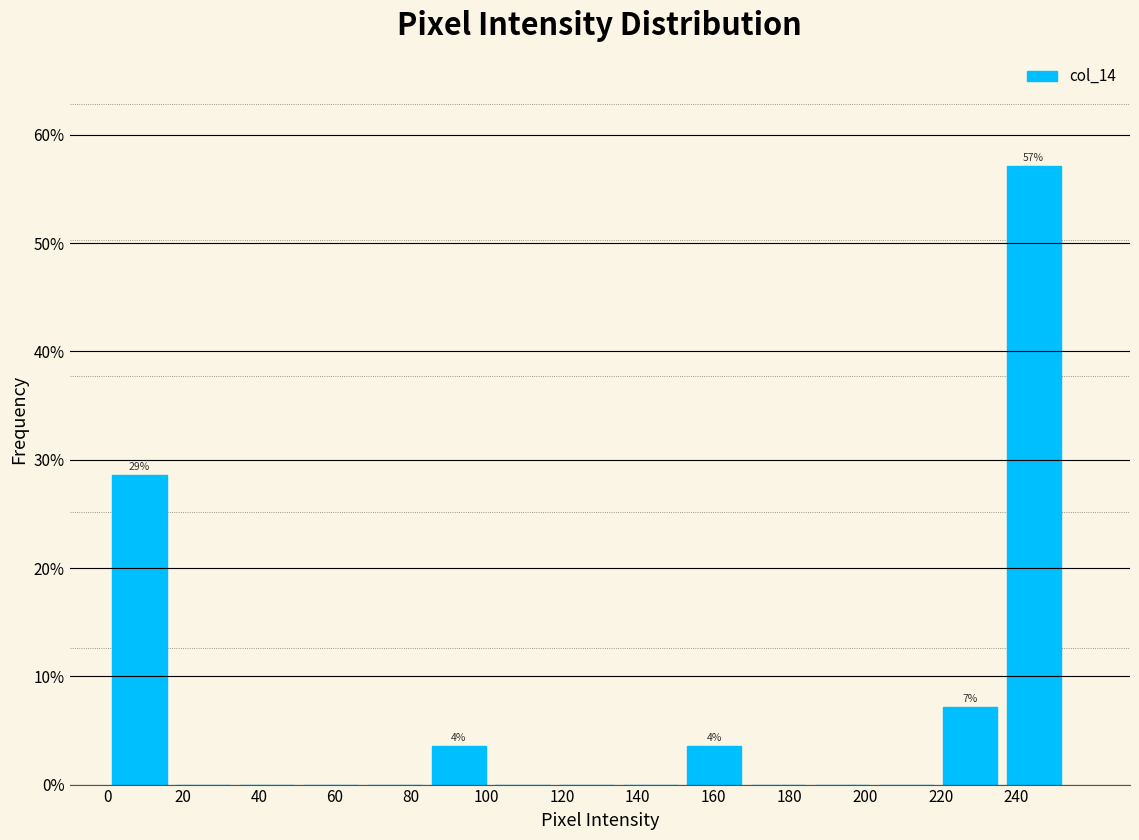

Which range on the x-axis has the tallest bar?

236 to 254